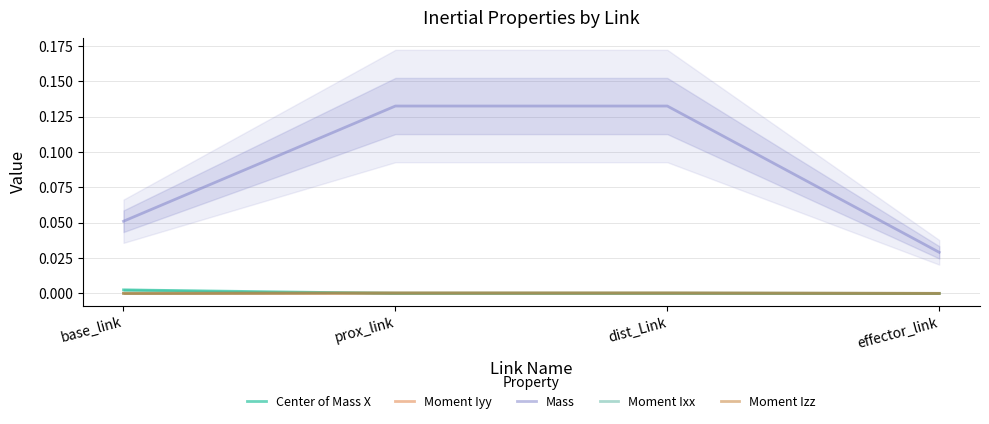

True or false: Moment Iyy has a value of 0.0 at prox_link.

True